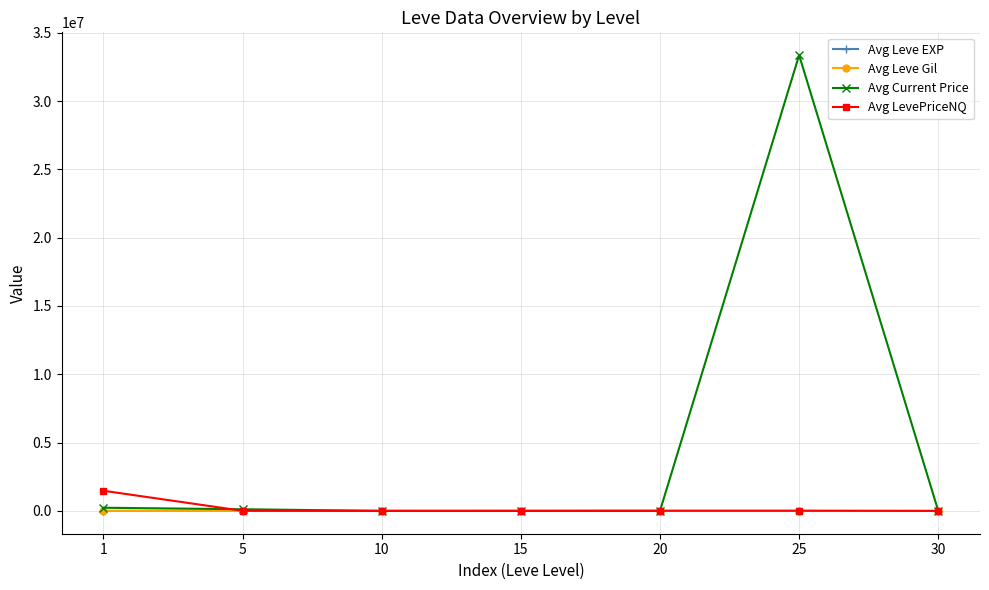

Is it true that Avg Leve Gil equals 306.0 at 30?

True